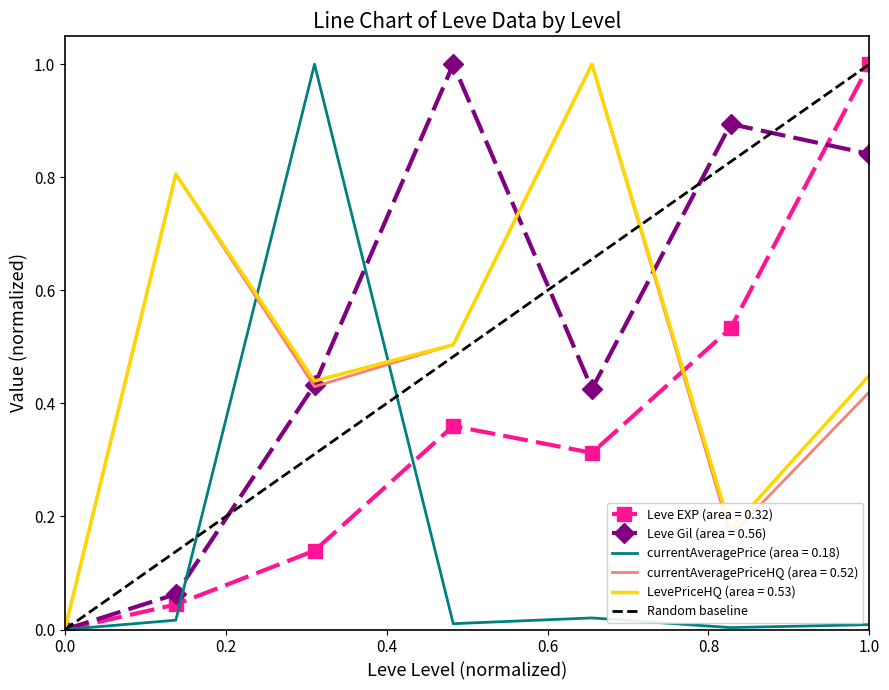

The value of Leve Gil (area = 0.56) at 1.0 is 1.2. True or false?

False